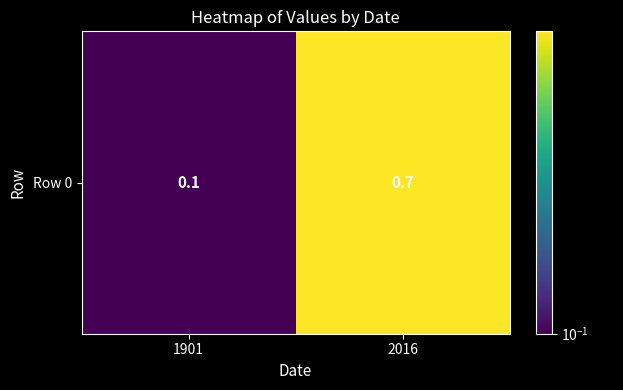

What is the change in value from 1901 to 2016?

+0.6